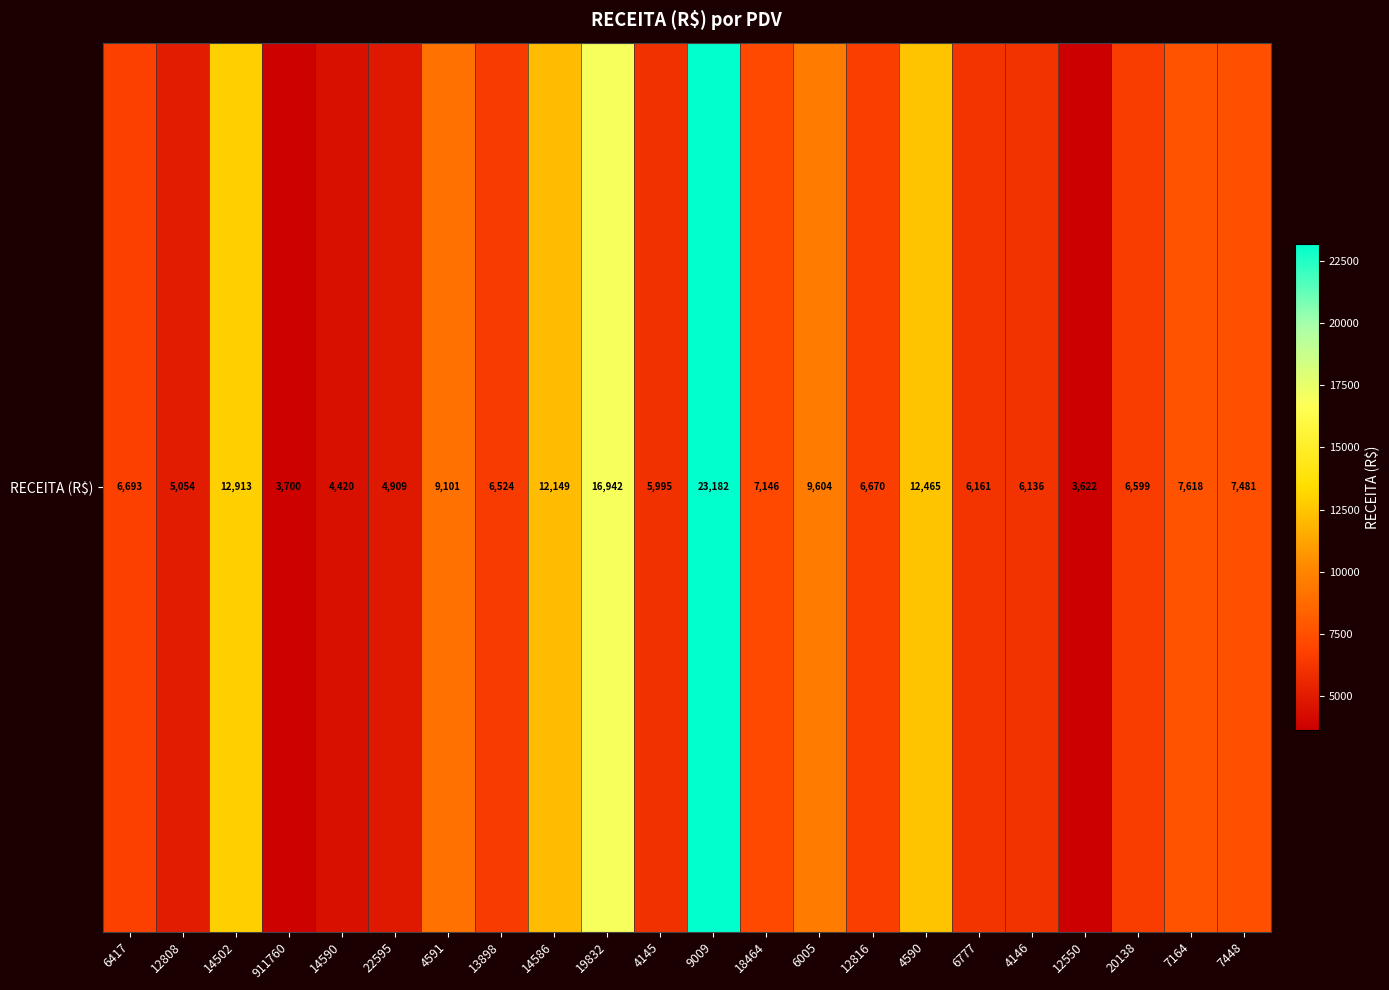

What is the ratio of the value at 6417 to the value at 4591?

0.7